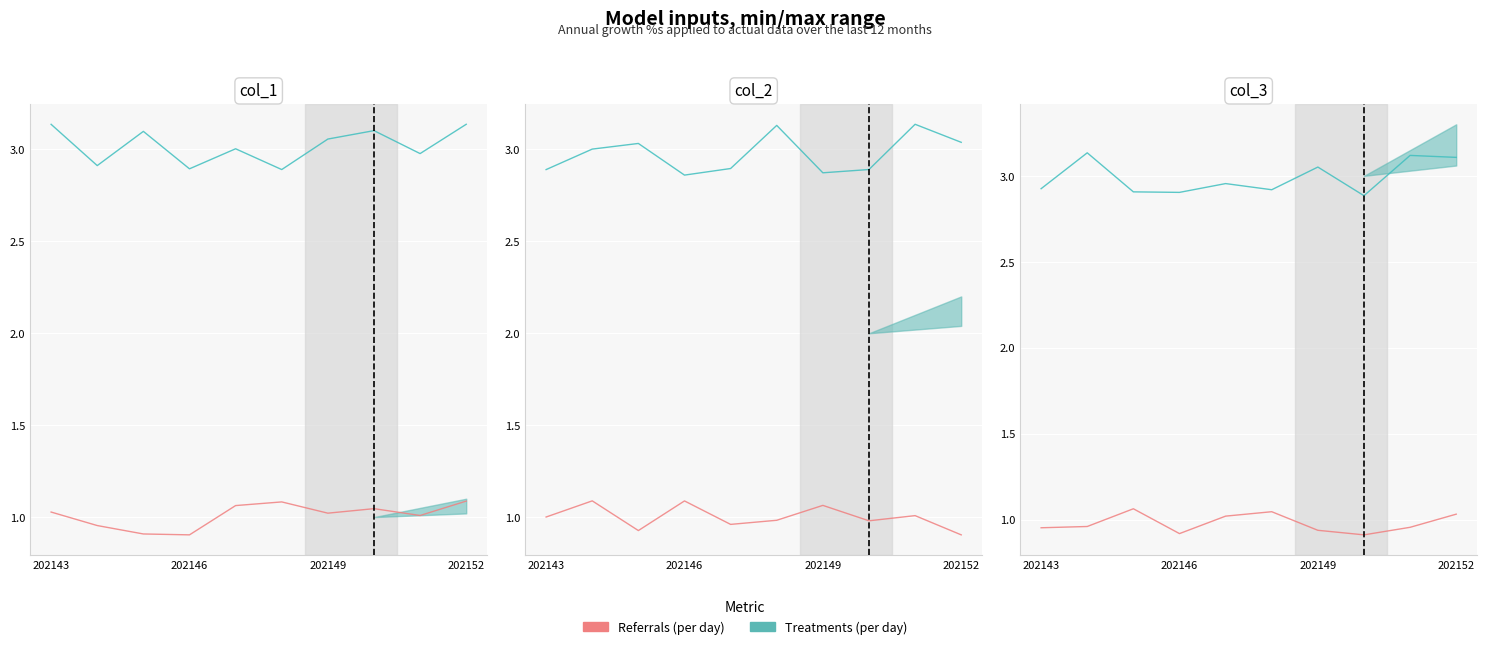

How many lines are shown in the chart?

2